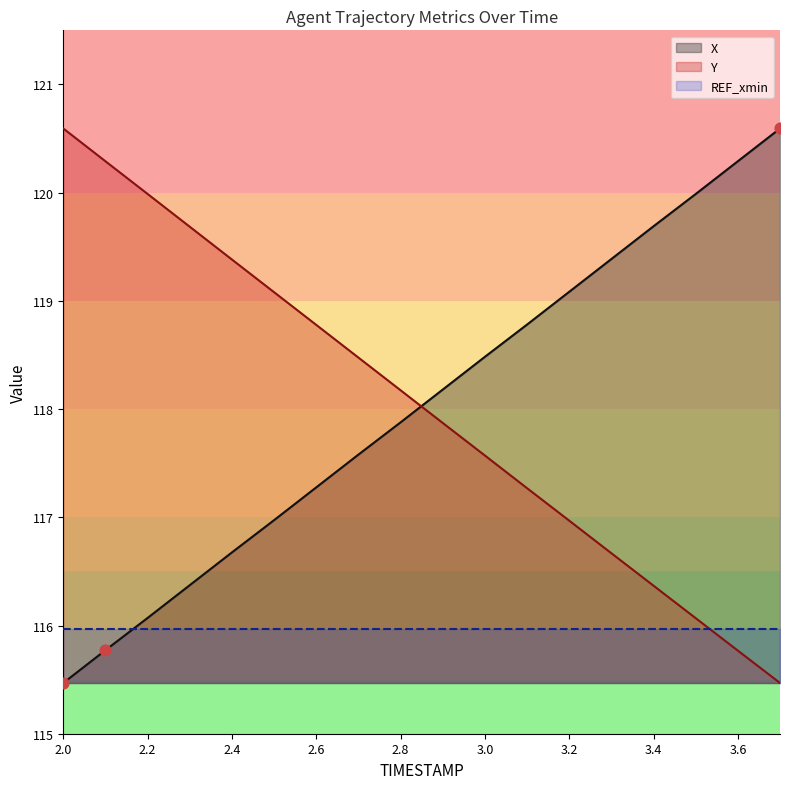

At which category is the sum across all series the highest?

2.0